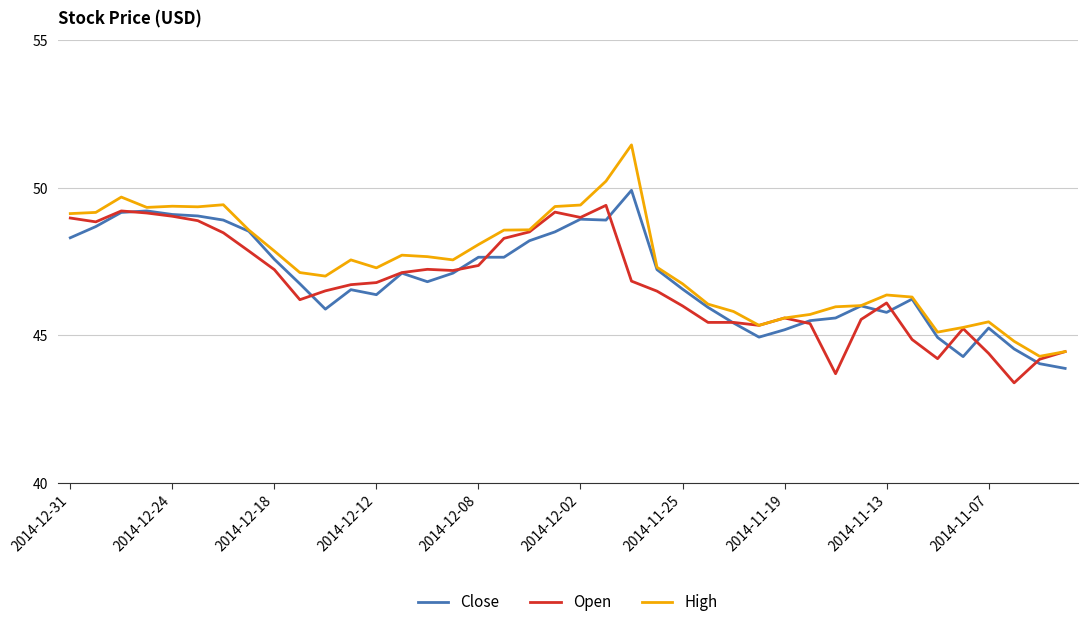

What is the lowest value of the Close series?

43.9